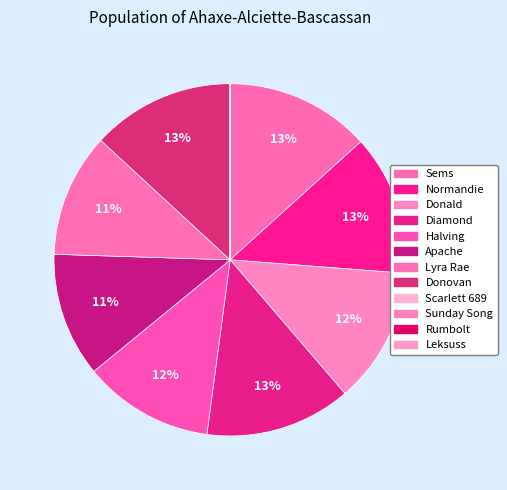

What portion of the pie excludes Sems?

86.7%